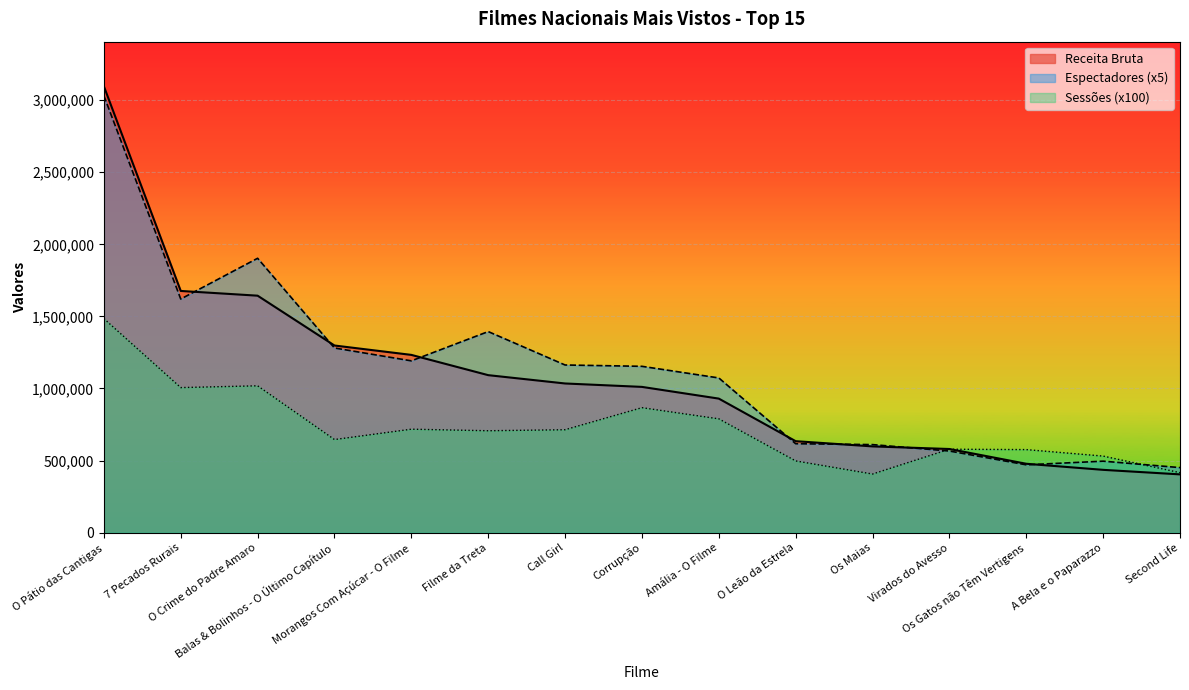

What is the difference between the maximum and minimum values in the Espectadores series?

2580610.0